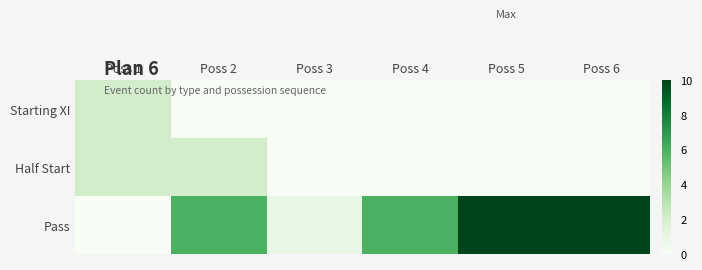

What is the total value across all series at Poss 6?

10